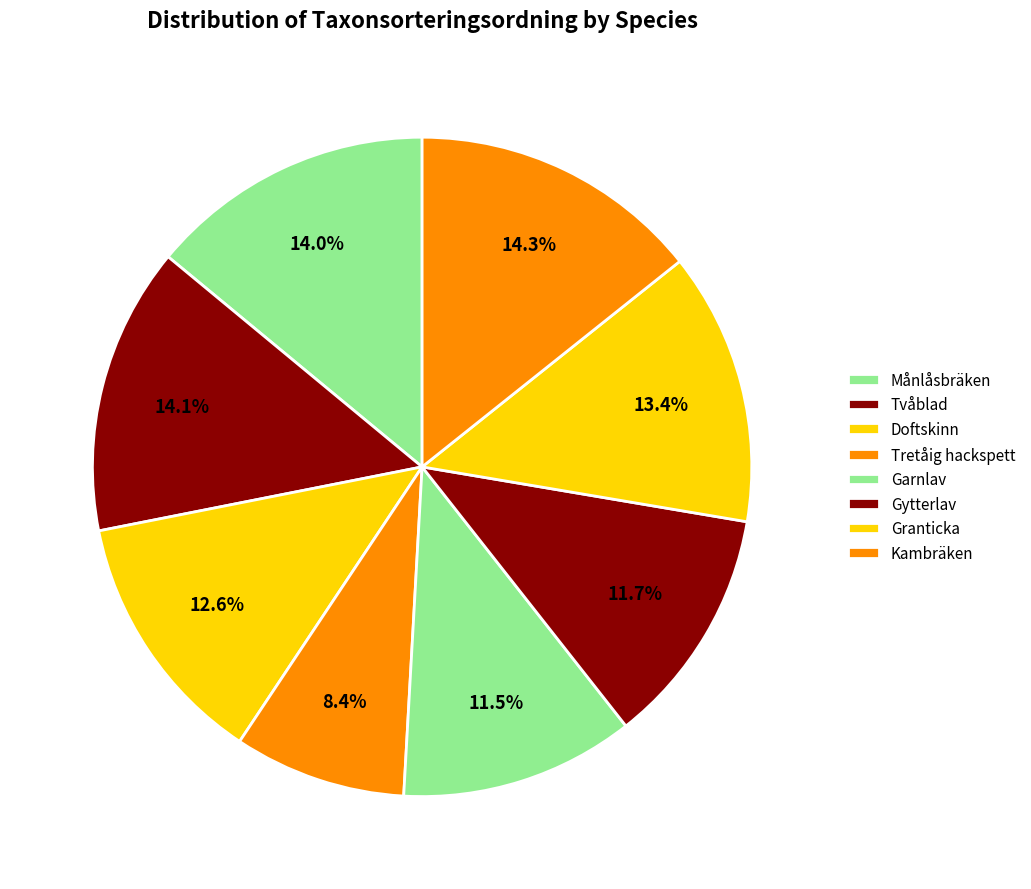

Rank the categories by value from lowest to highest.

Tretåig hackspett, Garnlav, Gytterlav, Doftskinn, Granticka, Månlåsbräken, Tvåblad, Kambräken